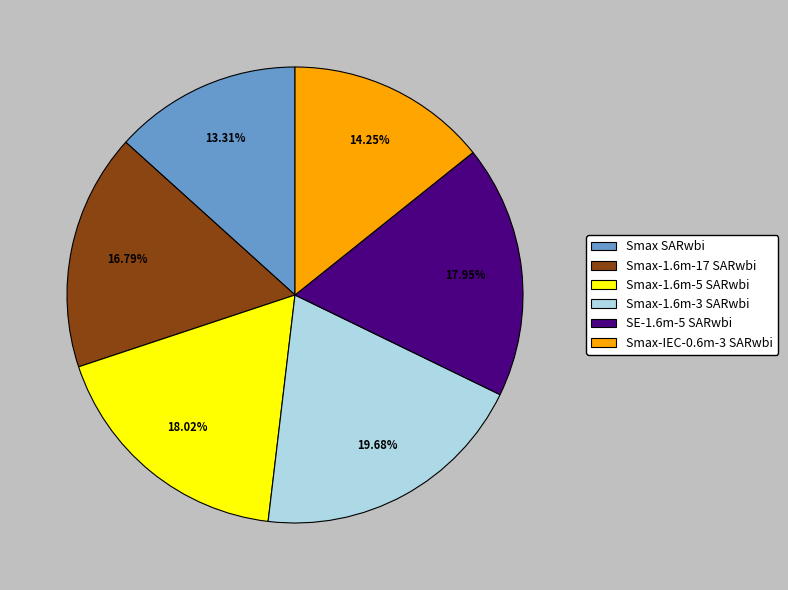

Which category has the smallest portion of the pie?

Smax SARwbi